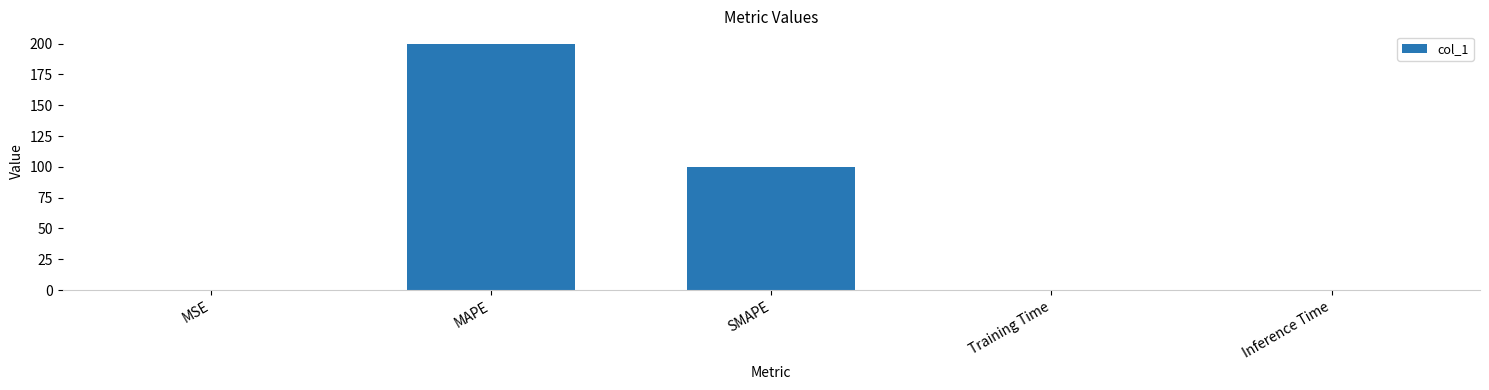

Which label corresponds to the largest value in the chart?

MAPE